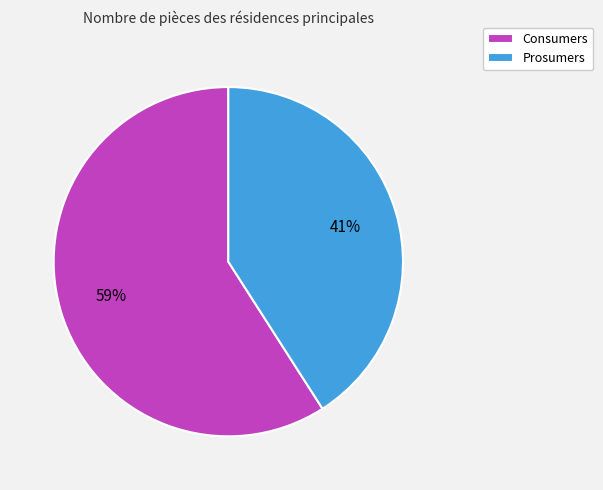

The Prosumers slice represents 41% of the pie. True or false?

True